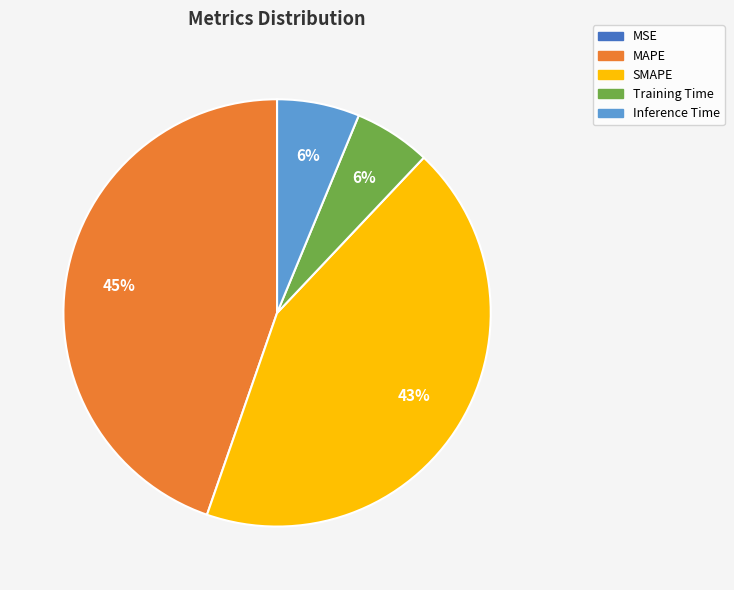

To the nearest percent, what percentage of the pie is Inference Time?

6%